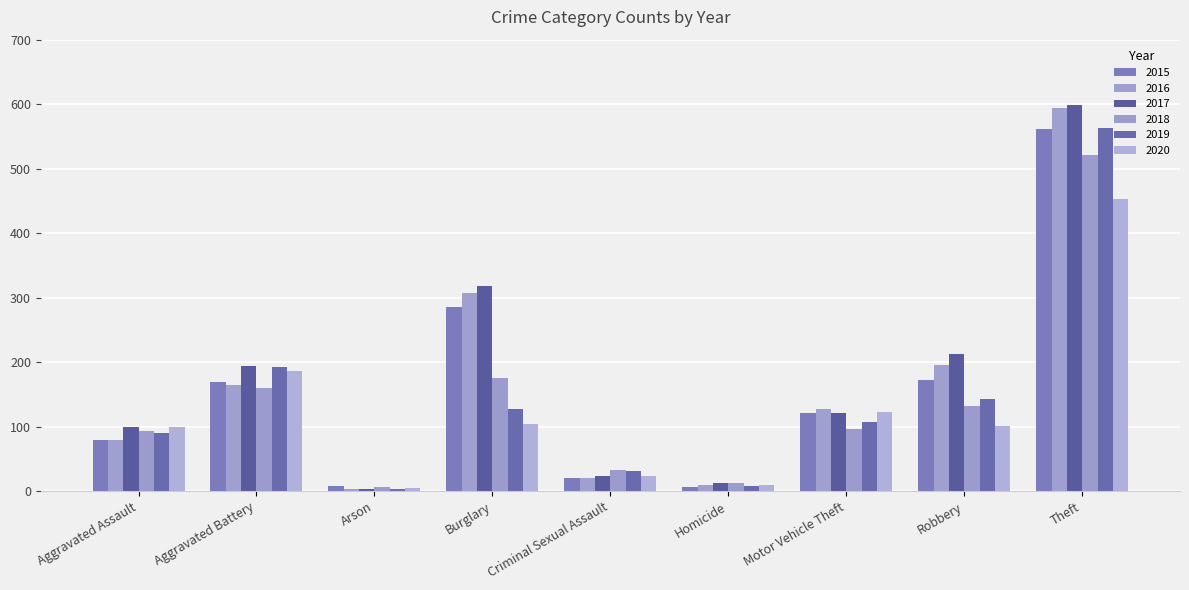

At Arson, list the series in order from largest to smallest.

2015, 2018, 2020, 2017, 2019, 2016